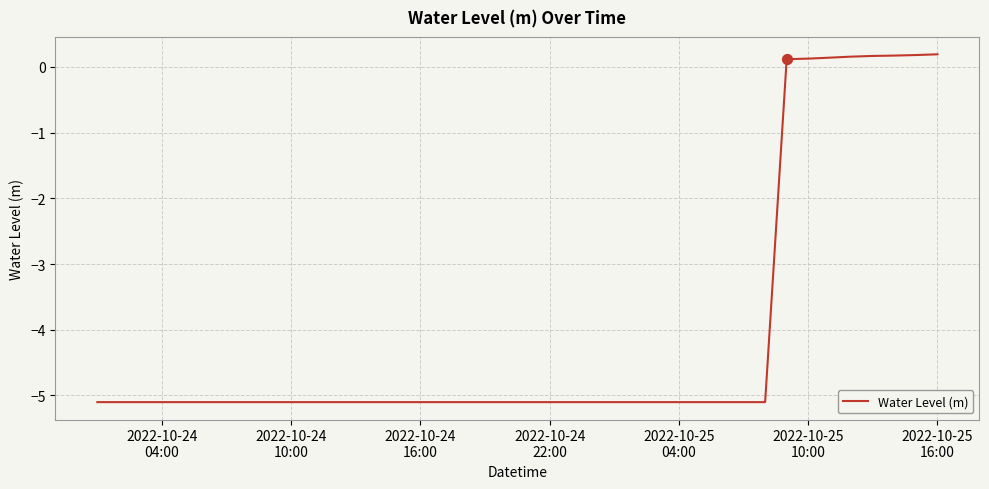

What is the smallest value displayed?

-5.1